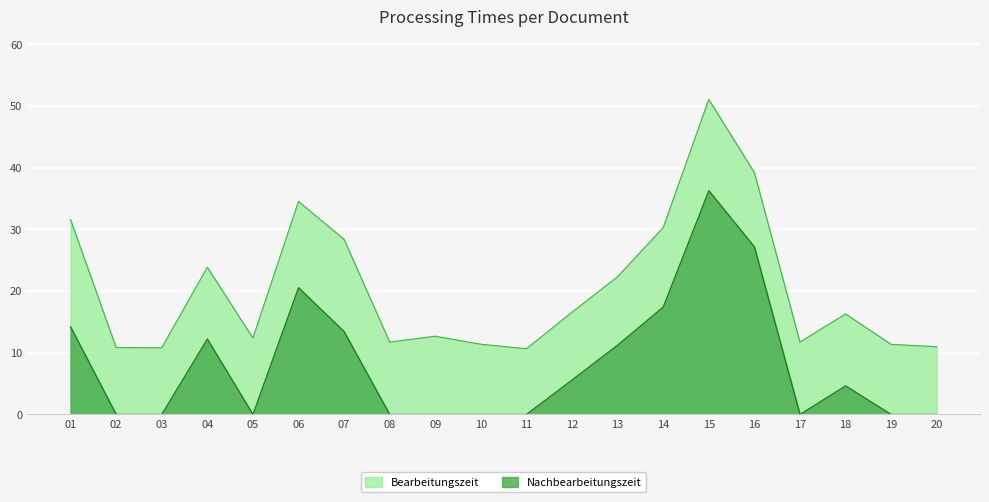

How many lines are shown in the chart?

2